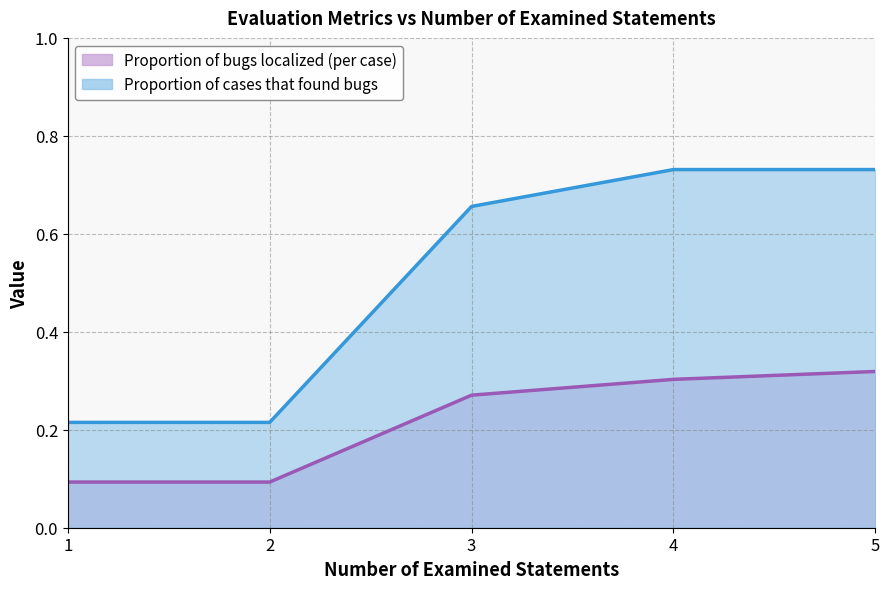

Reading left to right, extract all data points from this chart.

Proportion of bugs localized (per case): 1=0.1	2=0.1	3=0.3	4=0.3	5=0.3
Proportion of cases that found bugs: 1=0.2	2=0.2	3=0.7	4=0.7	5=0.7